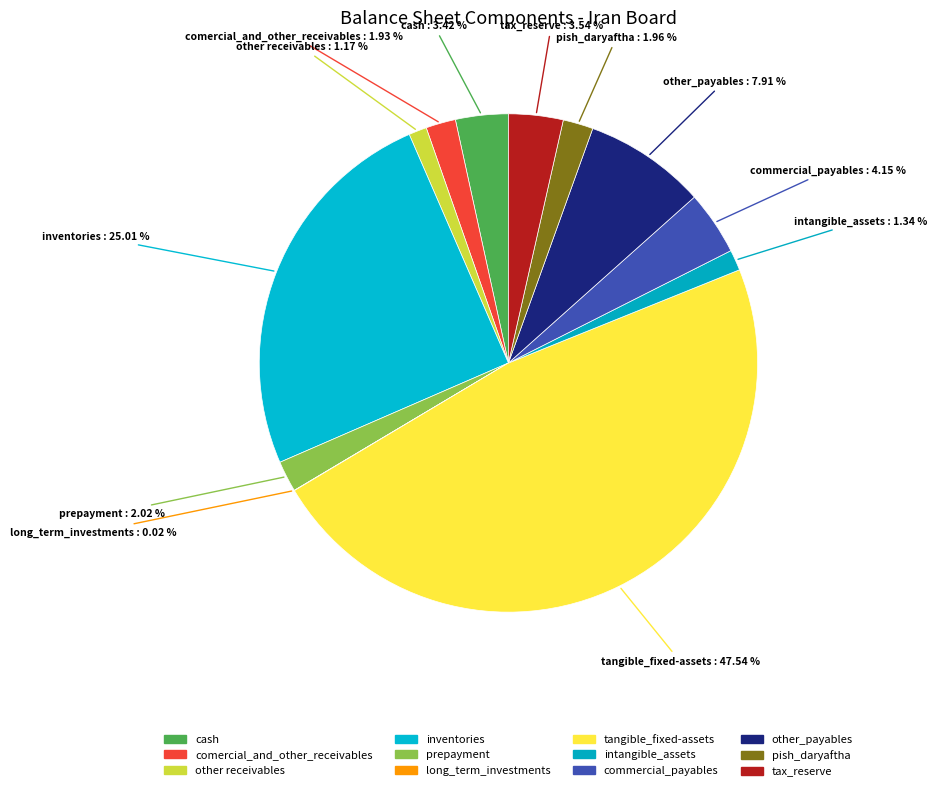

How many segments does this pie chart have?

12